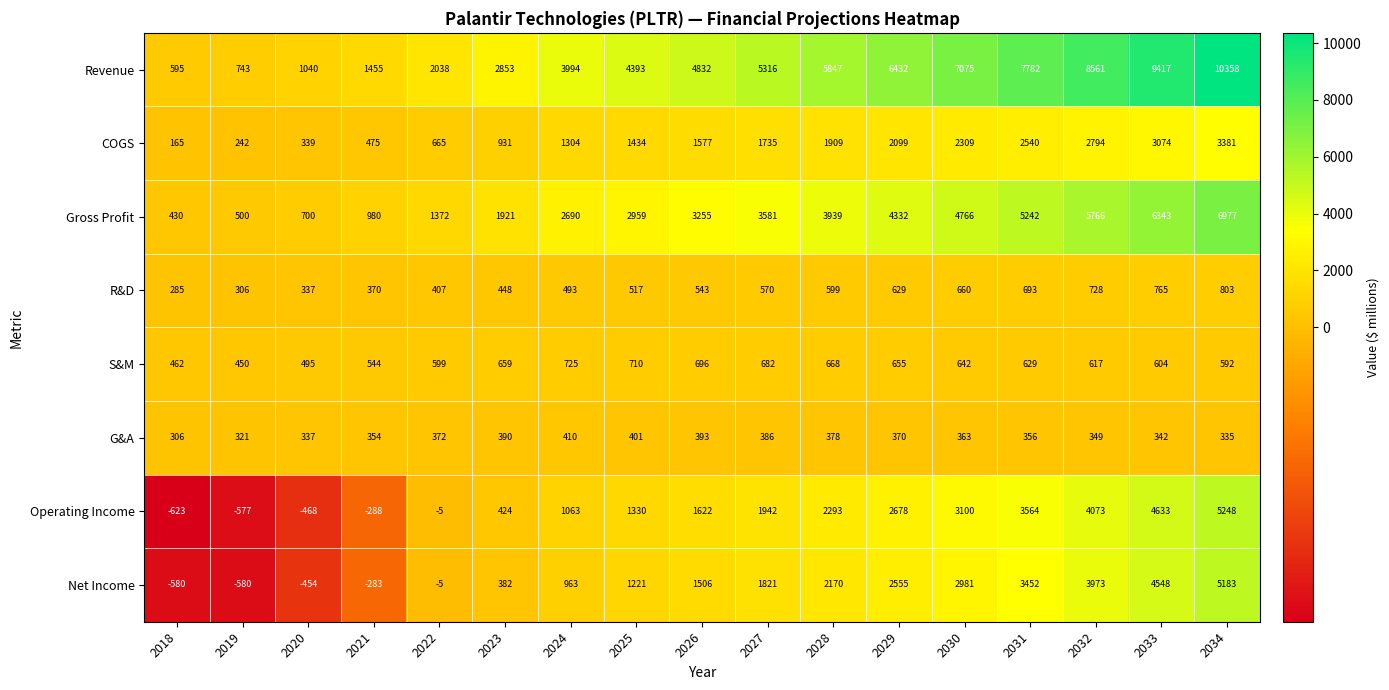

List the series in order of their peak value, highest first.

Revenue, Gross Profit, Operating Income, Net Income, COGS, R&D, S&M, G&A